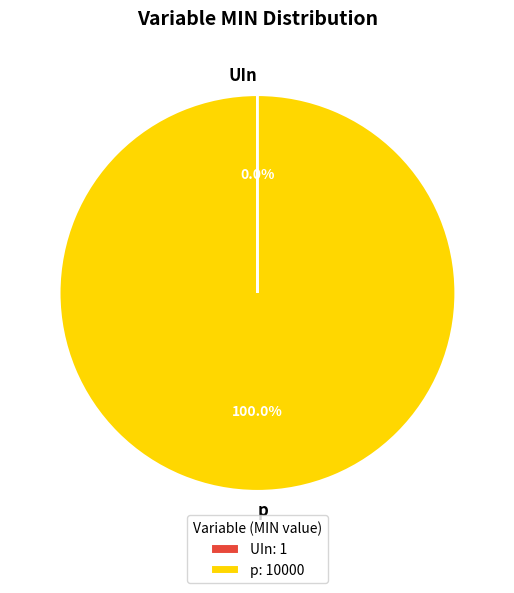

Is there a majority slice in this chart?

Yes